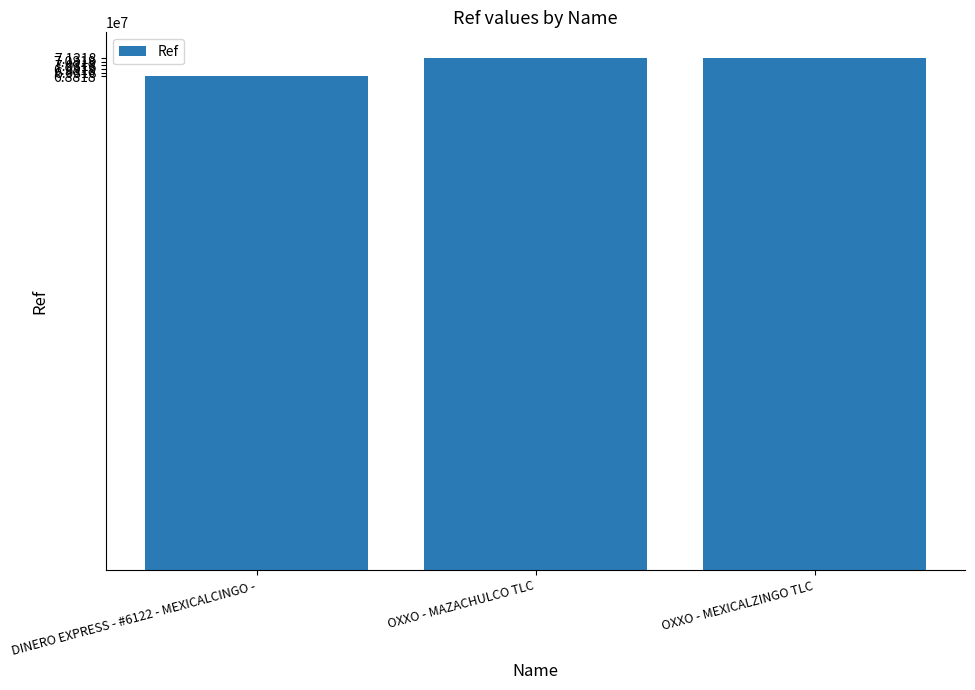

Where is the data nearest to the value 70092132?

OXXO - MAZACHULCO TLC